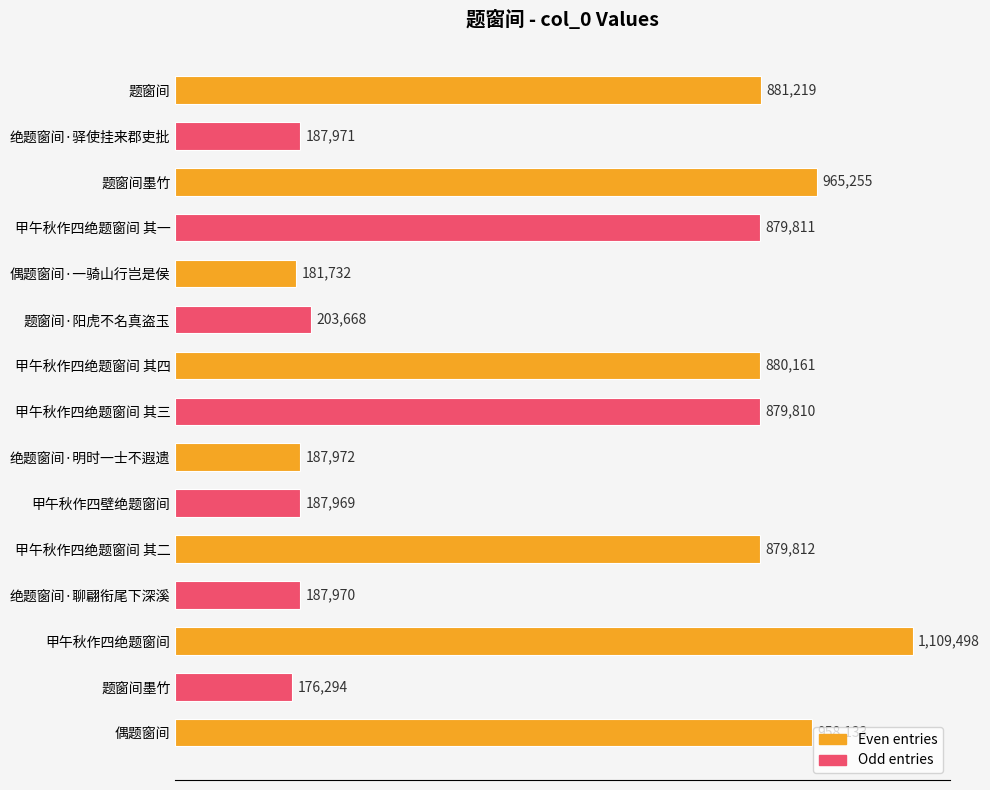

Does the chart contain any negative values?

No